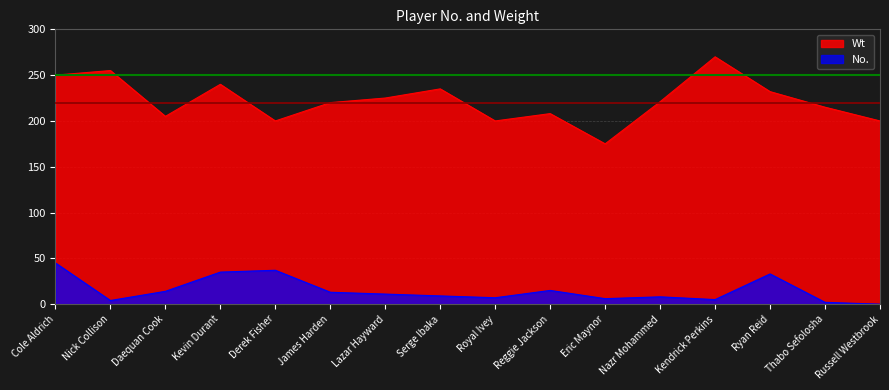

At Kendrick Perkins, list the series in order from largest to smallest.

Wt, No.